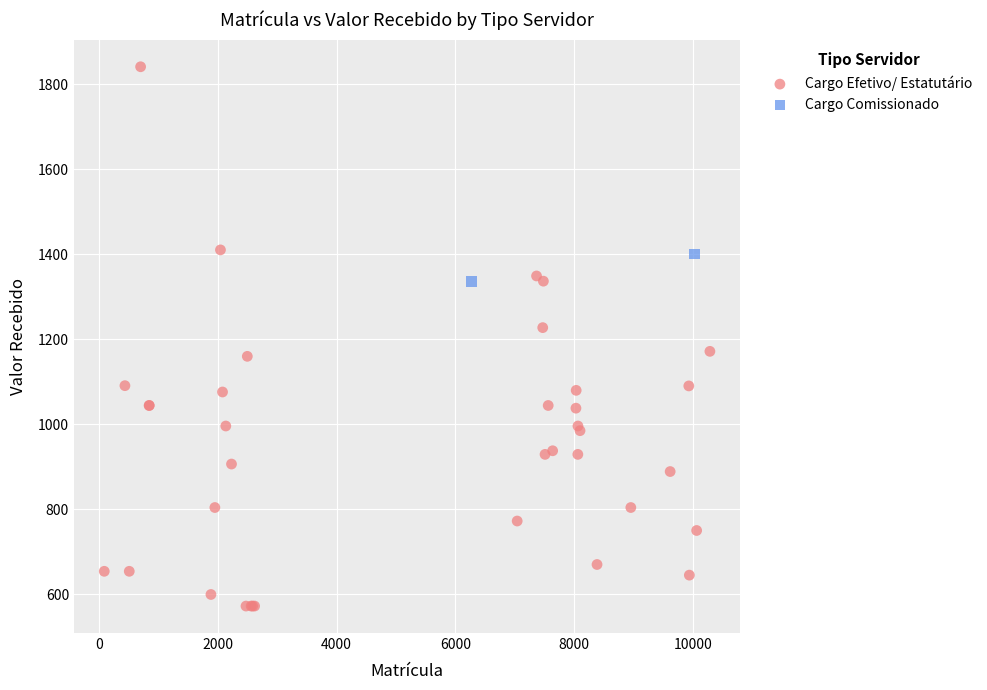

What are all the series names shown in the legend?

Cargo Efetivo/ Estatutário, Cargo Comissionado